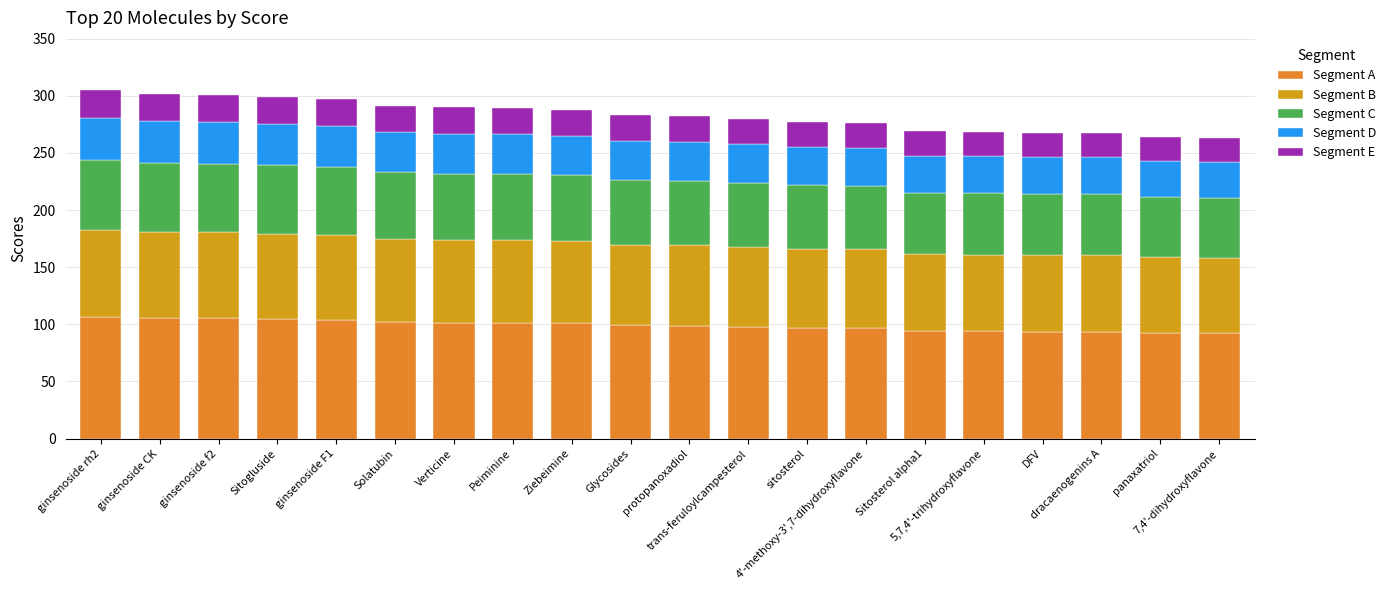

What are all the series names shown in the legend?

Segment A, Segment B, Segment C, Segment D, Segment E